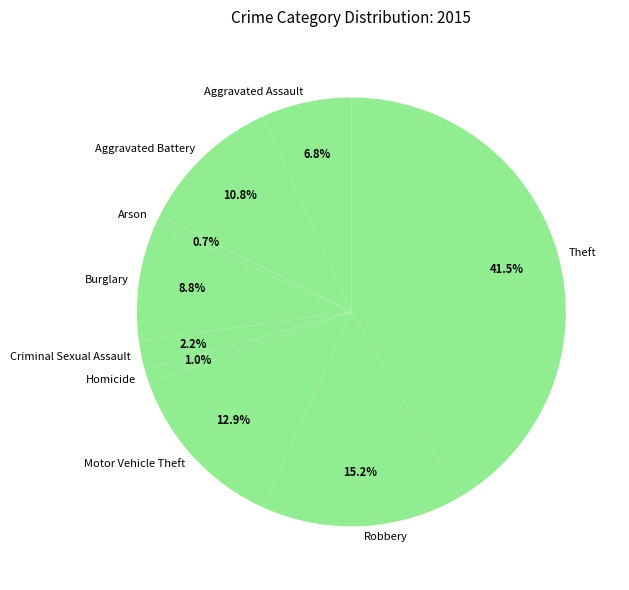

How many slices are in this pie chart?

9